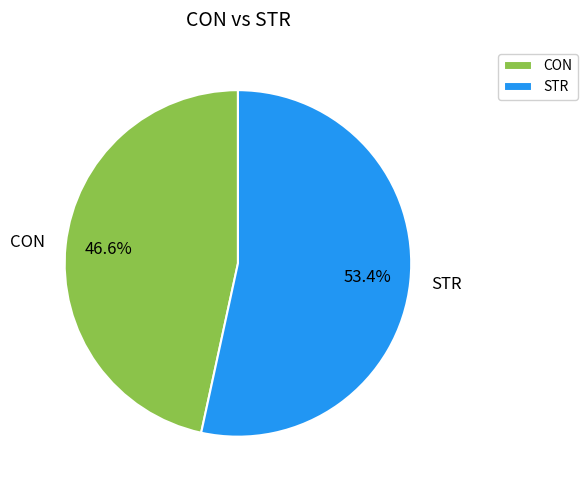

Does STR represent more than half of the total?

Yes